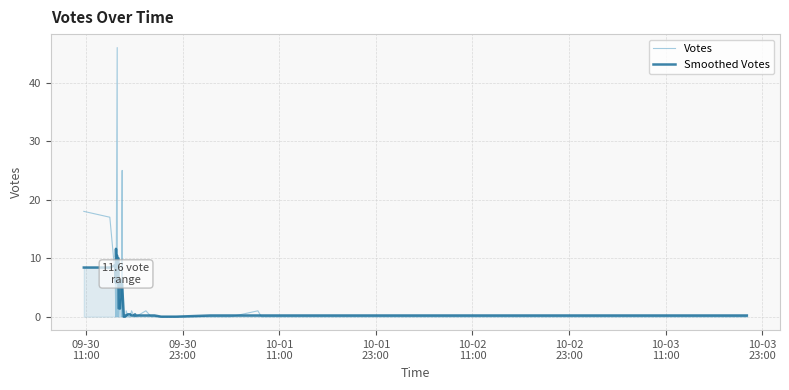

Is this an area chart (filled region under the line)?

No